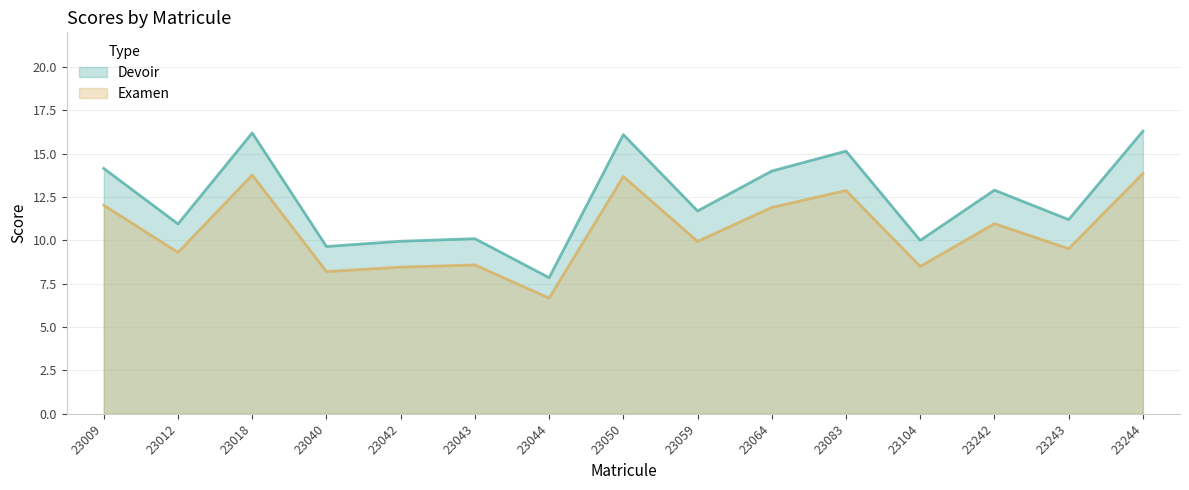

Count the number of categories in the chart.

15